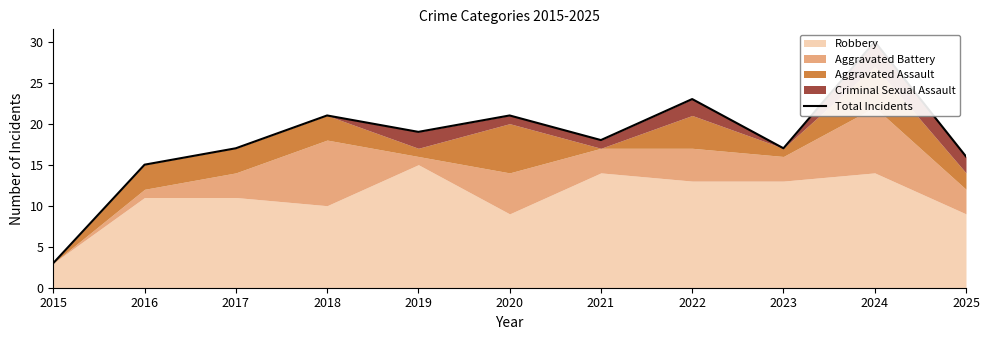

The value at 2023 is 5. True or false?

False